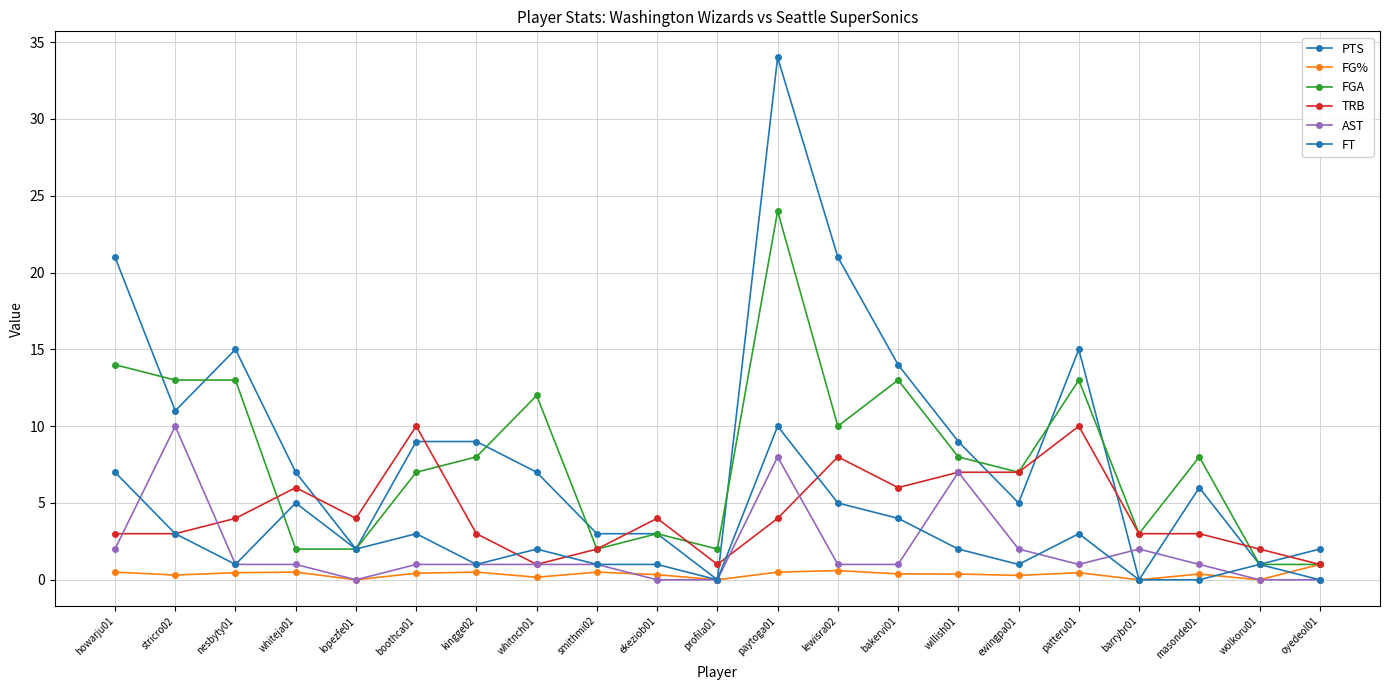

Count the FT values in the range 1 to 3.

12